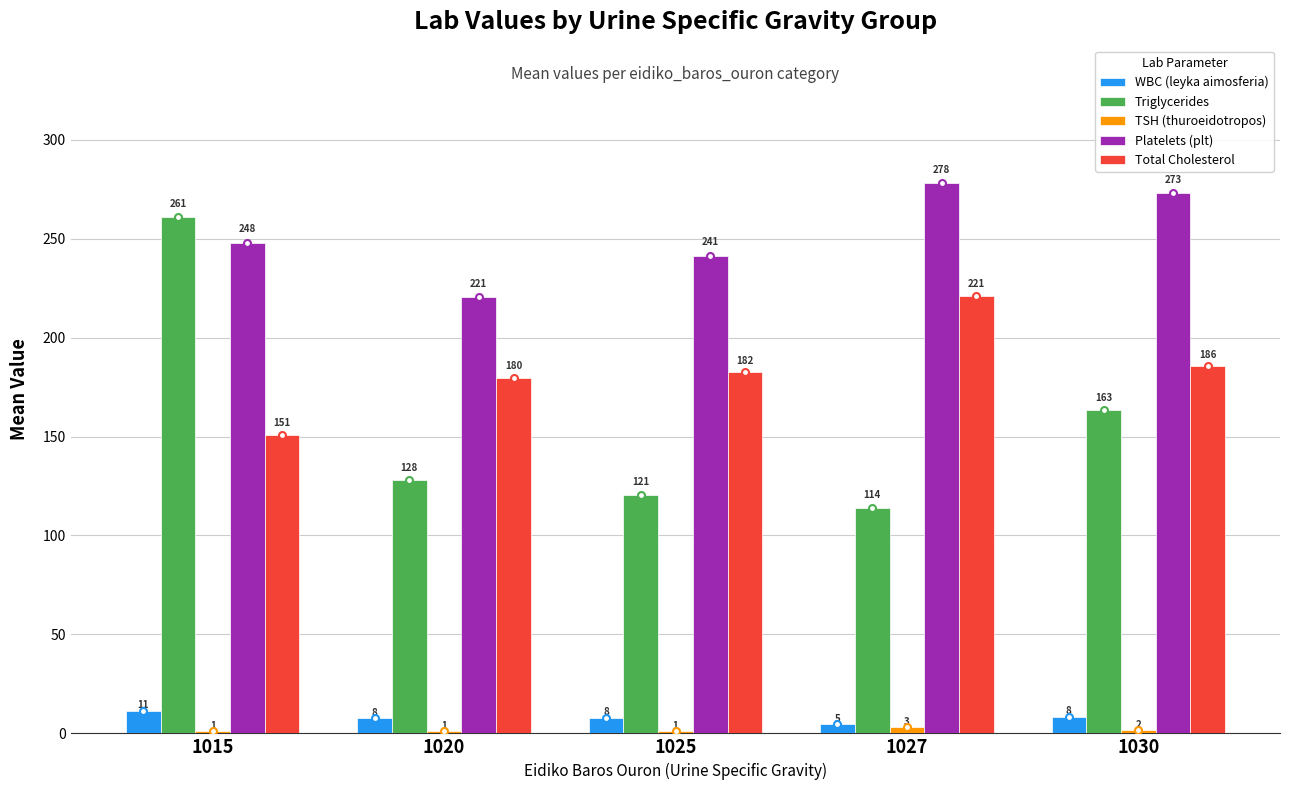

What is the approximate value of Platelets (plt) at 1025?

241.4